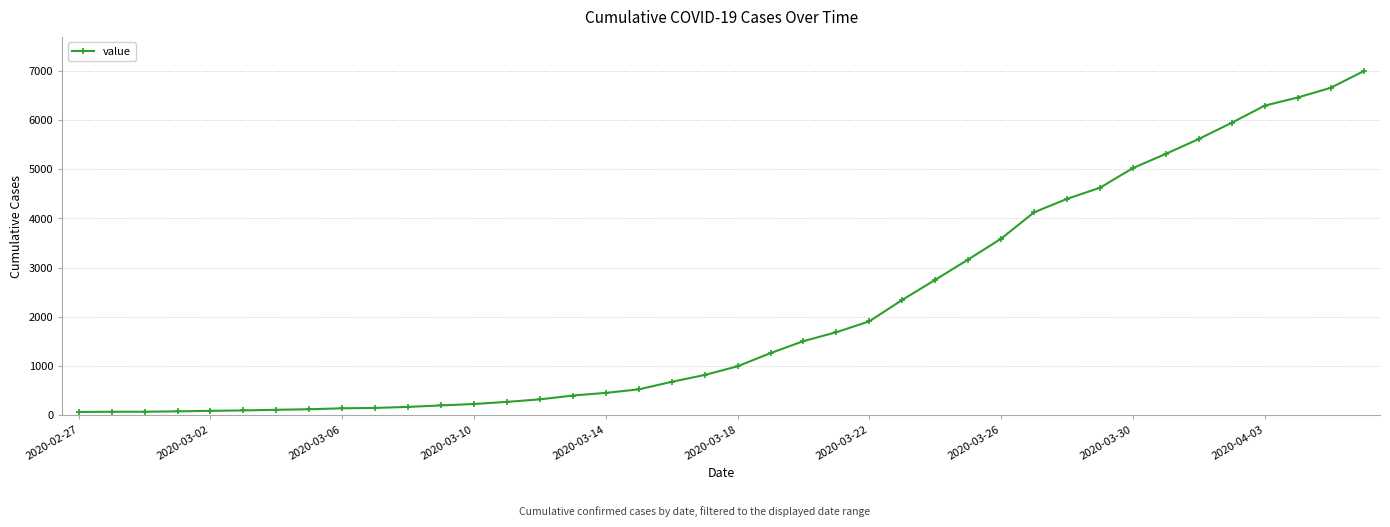

What is the difference between the maximum and minimum values?

6931